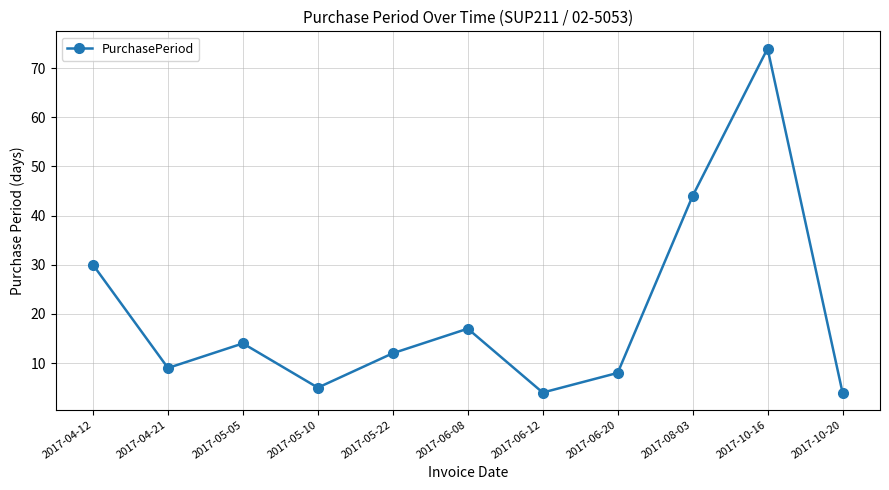

Approximately how many times larger is the value at 2017-10-16 compared to 2017-06-12?

18.5